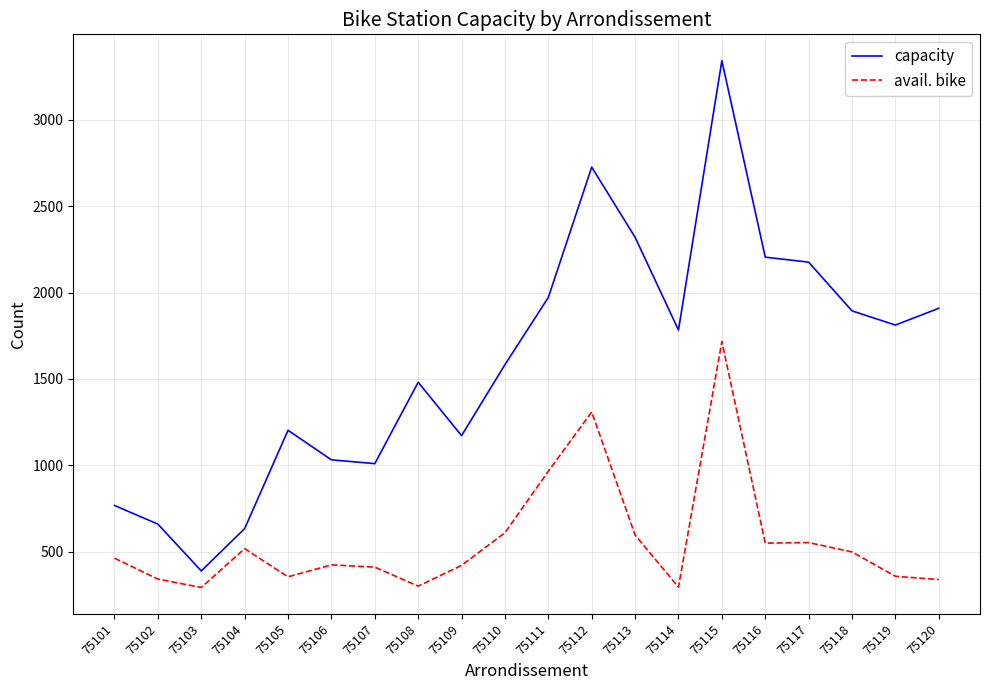

At which category is the sum across all series the highest?

75115